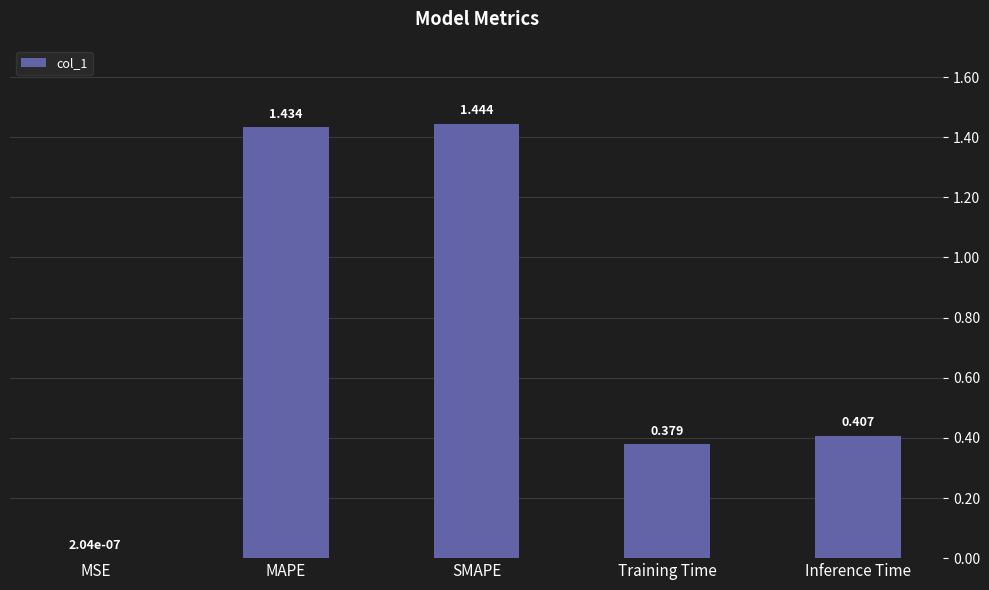

Which has a higher value, SMAPE or MSE?

SMAPE